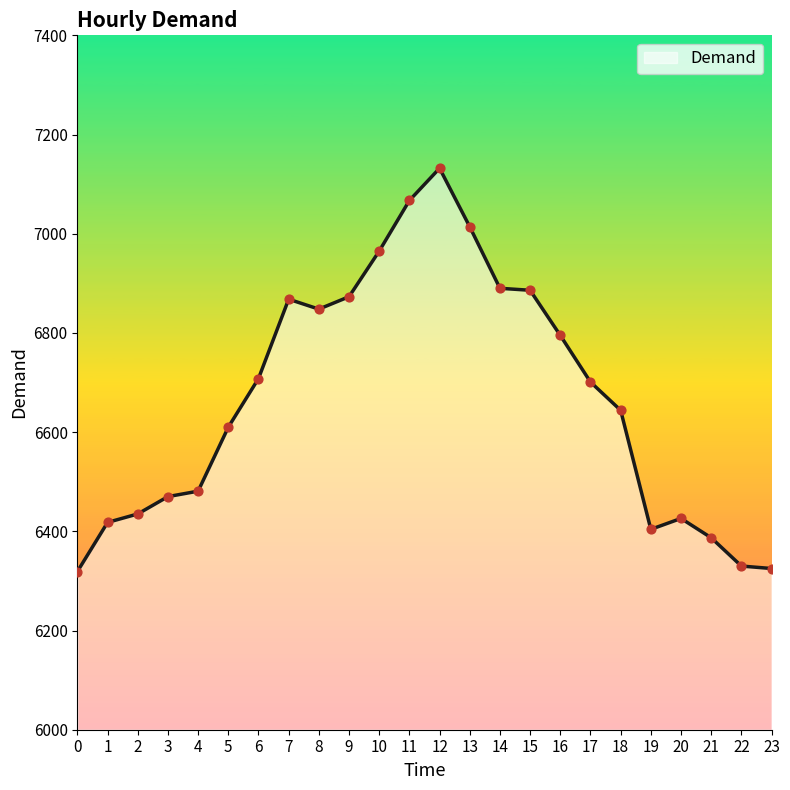

Approximately how many times larger is the value at 14 compared to 6?

1.0